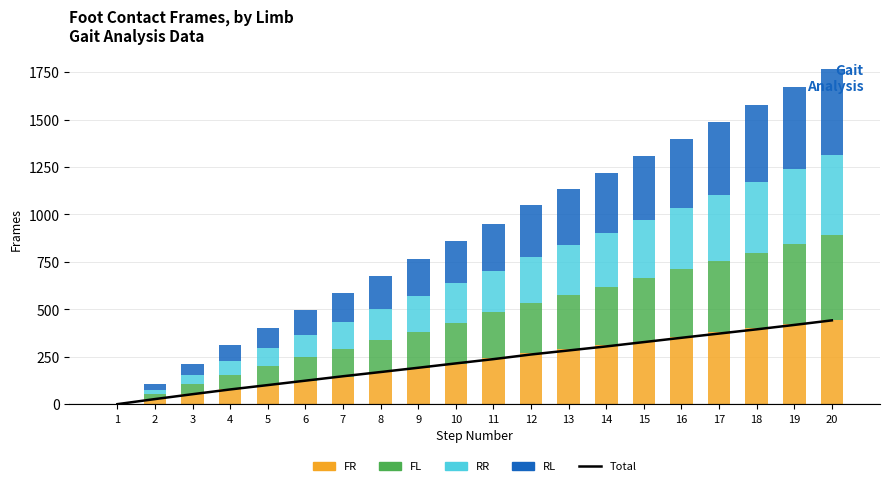

Between 1 and 15, which series saw the biggest shift?

RL